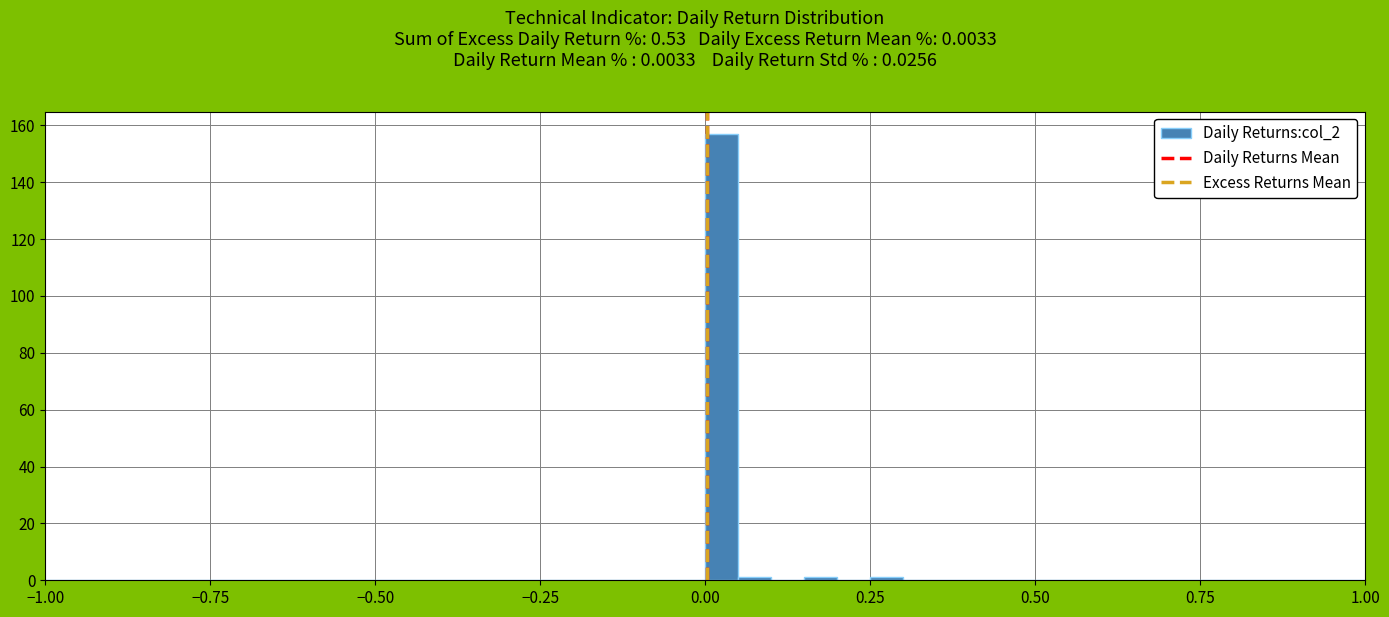

Around what value on the x-axis is the tallest bar? Give the approximate position of its centre, as read against the axis.

0.05